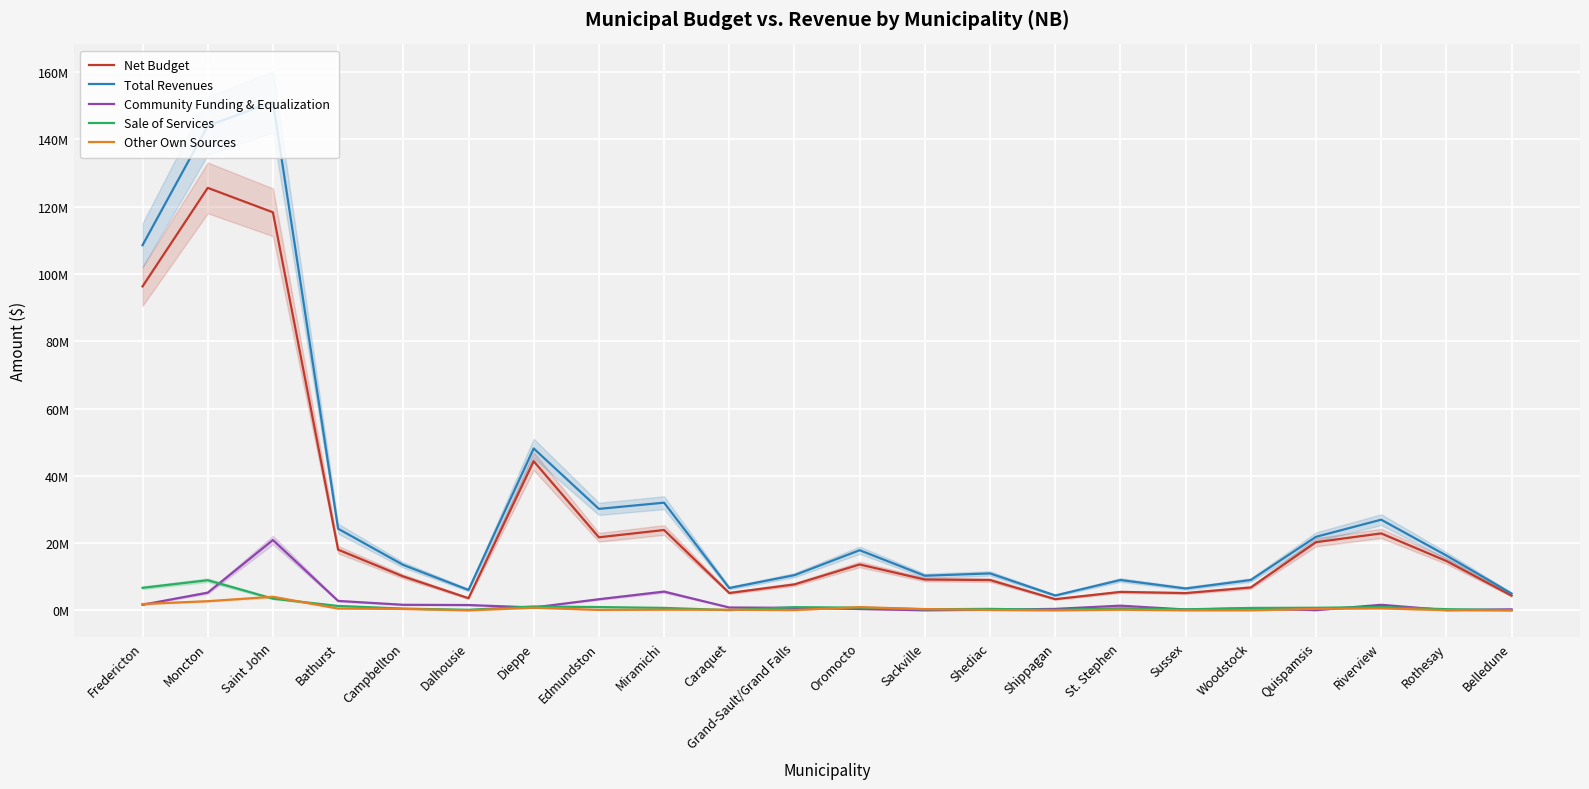

What is the difference between the maximum and minimum values in the Other Own Sources series?

4061404